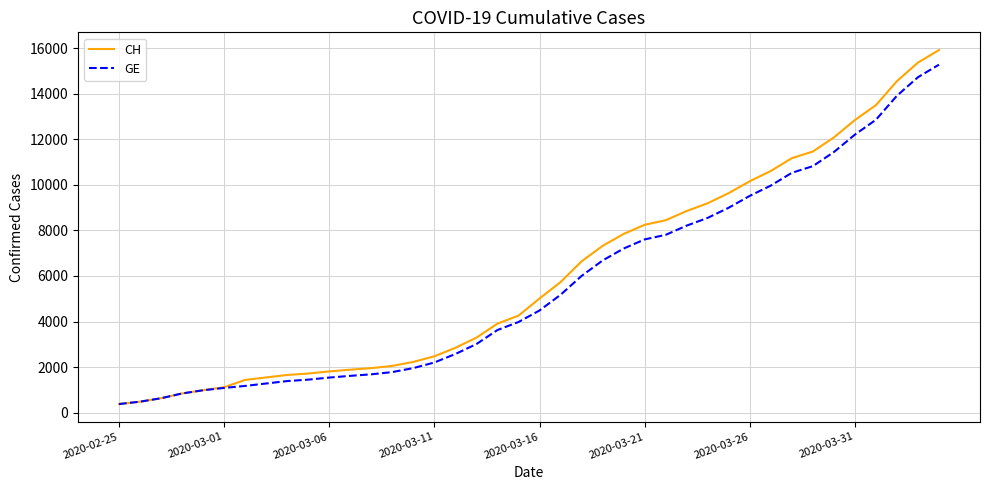

Which series has the largest range (max minus min)?

CH